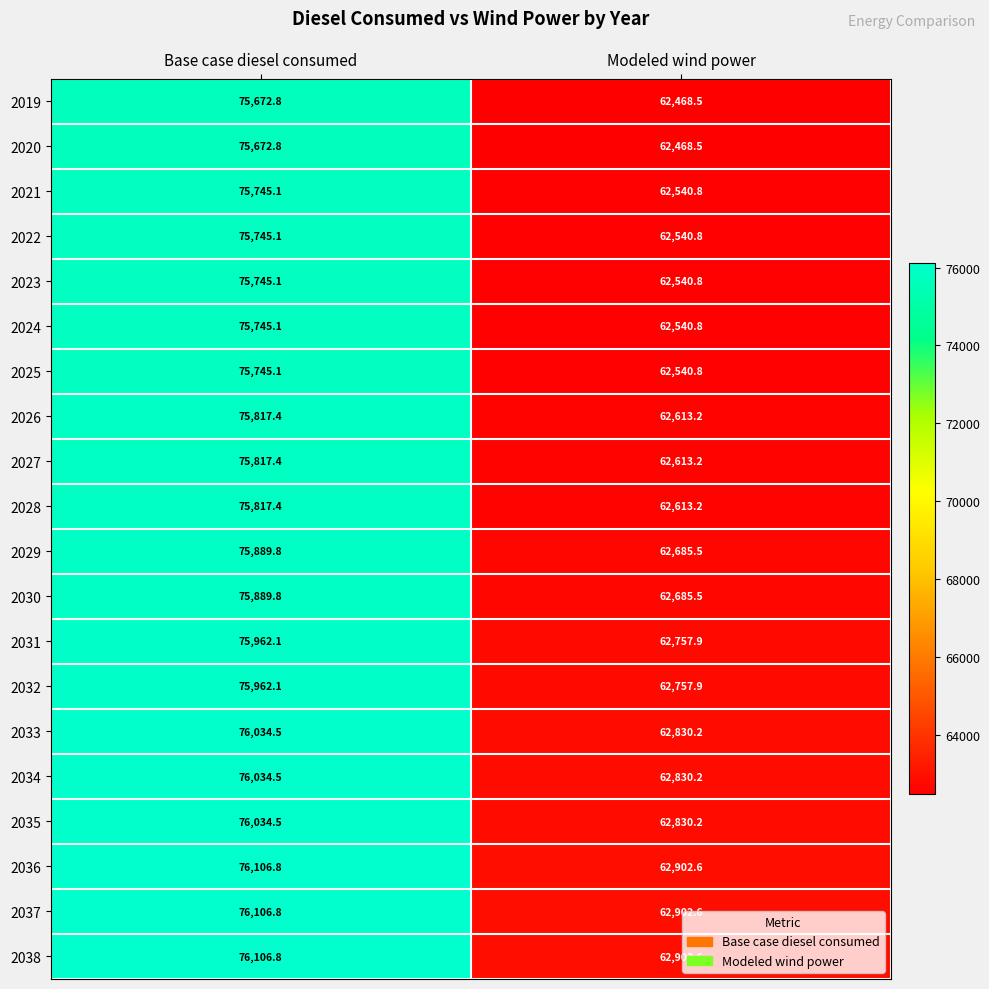

At how many categories does at least one series exceed 75631?

1